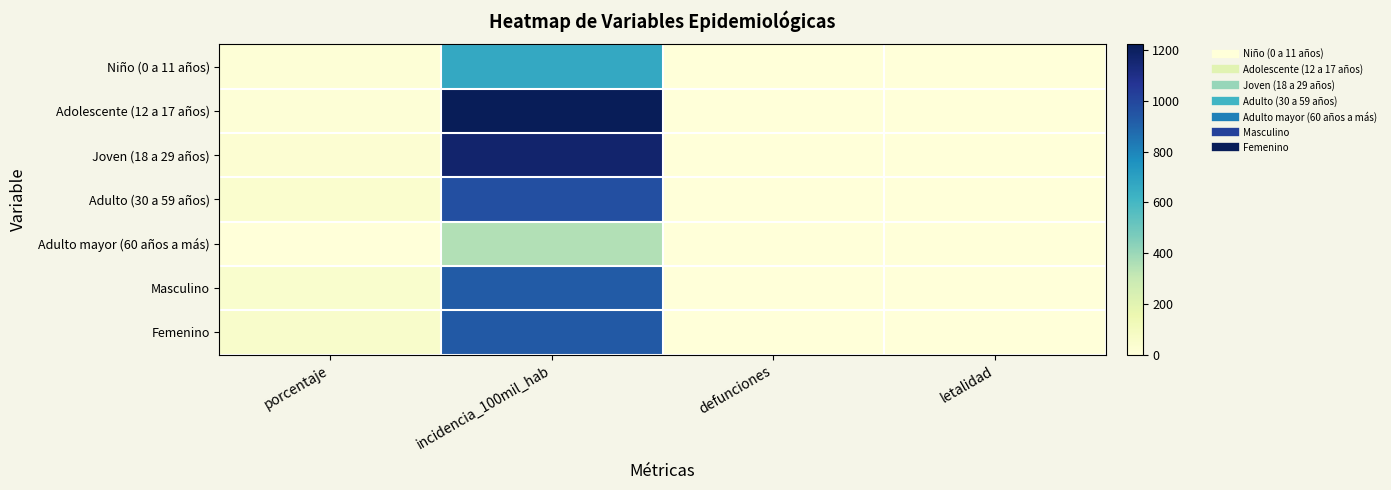

Reading left to right, extract all data points from this chart.

Niño (0 a 11 años): porcentaje=12.8	incidencia_100mil_hab=665.6	defunciones=0.0	letalidad=0.0
Adolescente (12 a 17 años): porcentaje=13.1	incidencia_100mil_hab=1223.3	defunciones=0.0	letalidad=0.0
Joven (18 a 29 años): porcentaje=28.6	incidencia_100mil_hab=1170.2	defunciones=0.0	letalidad=0.0
Adulto (30 a 59 años): porcentaje=42.0	incidencia_100mil_hab=968.7	defunciones=1.0	letalidad=0.5
Adulto mayor (60 años a más): porcentaje=3.5	incidencia_100mil_hab=353.4	defunciones=0.0	letalidad=0.0
Masculino: porcentaje=47.2	incidencia_100mil_hab=924.4	defunciones=1.0	letalidad=0.4
Femenino: porcentaje=52.8	incidencia_100mil_hab=933.0	defunciones=0.0	letalidad=0.0